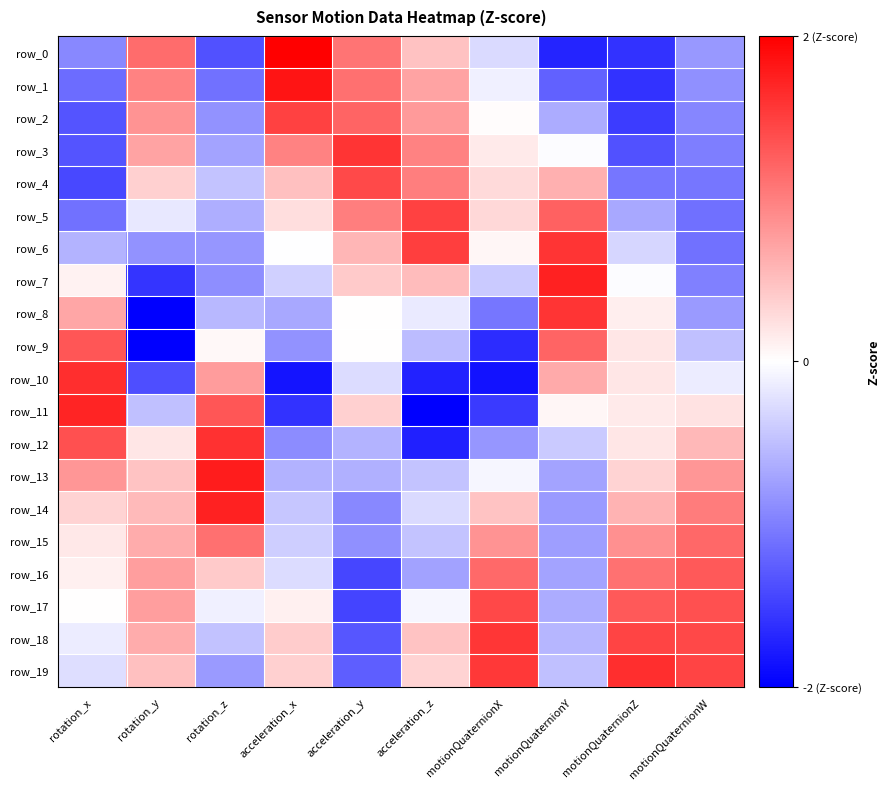

Which series has the widest spread of values?

row_11